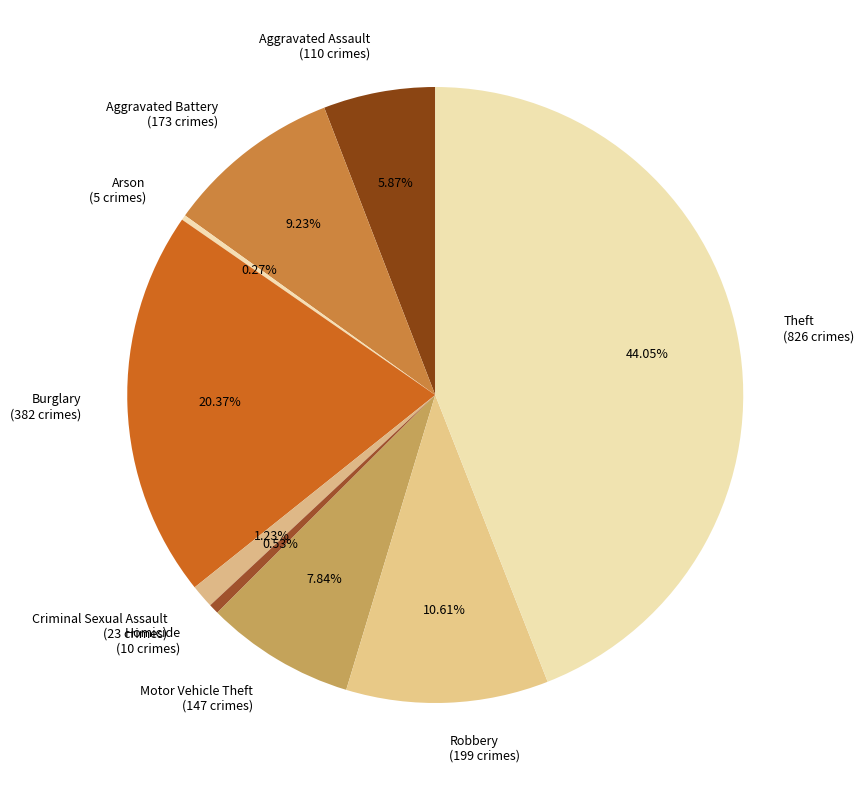

To the nearest percent, what is the average slice percentage?

11%